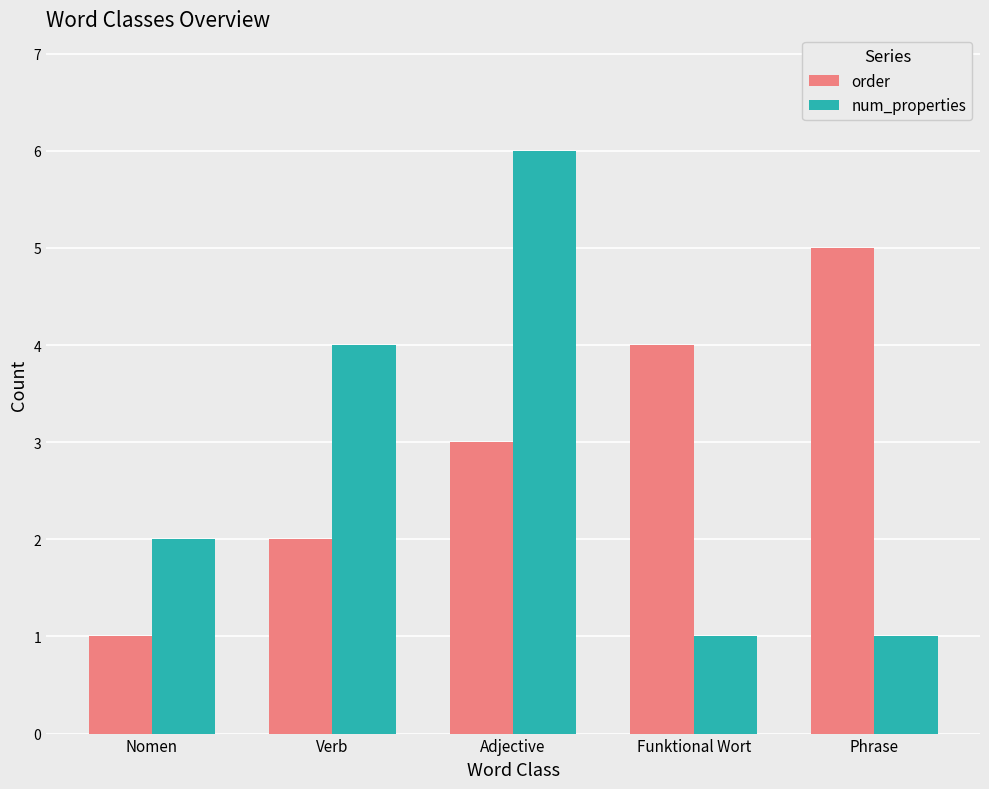

What is the maximum value for order?

5